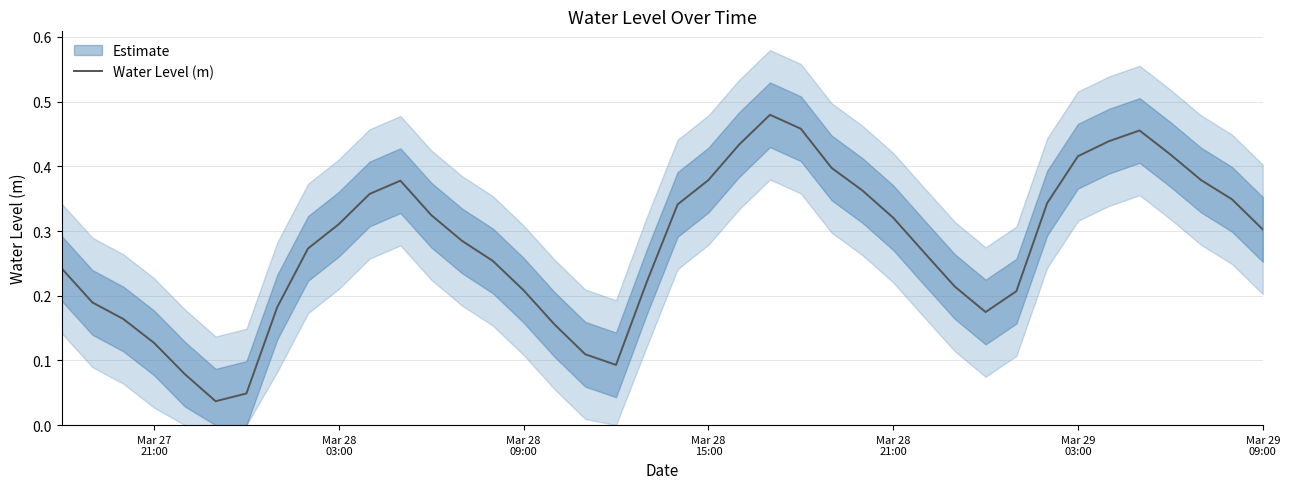

Reading left to right, what are all the values shown in this chart?

0.2	0.2	0.2	0.1	0.1	0.0	0.0	0.2	0.3	0.3	0.4	0.4	0.3	0.3	0.3	0.2	0.2	0.1	0.1	0.2	0.3	0.4	0.4	0.5	0.5	0.4	0.4	0.3	0.3	0.2	0.2	0.2	0.3	0.4	0.4	0.5	0.4	0.4	0.3	0.3